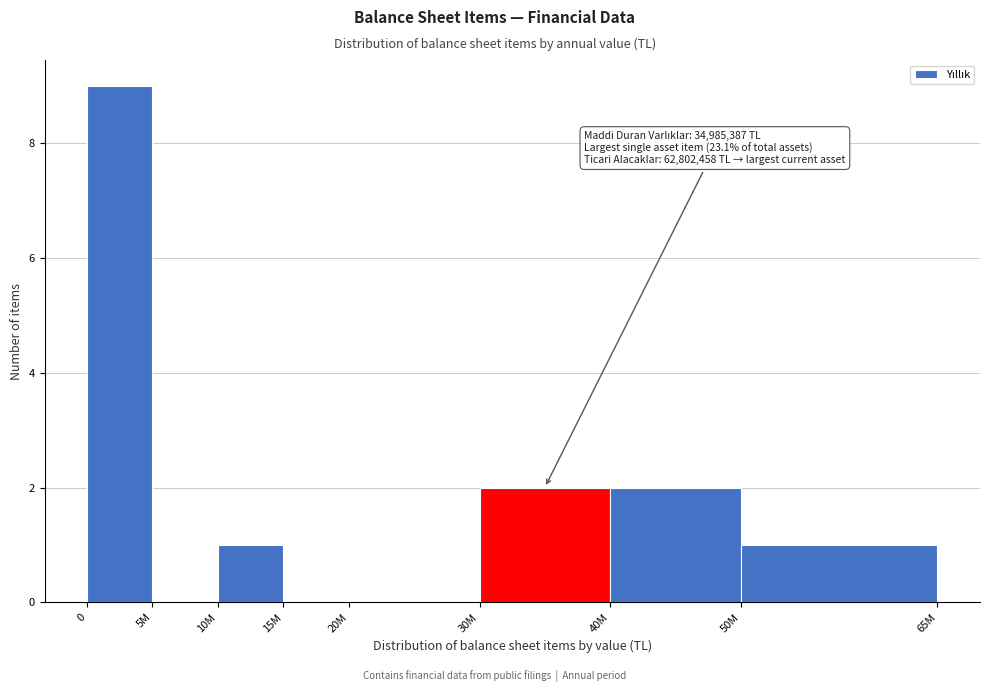

Reading right to left, transcribe all the data shown in this chart.

50M=1	40M=2	30M=2	20M=0	15M=0	10M=1	5M=0	0=9